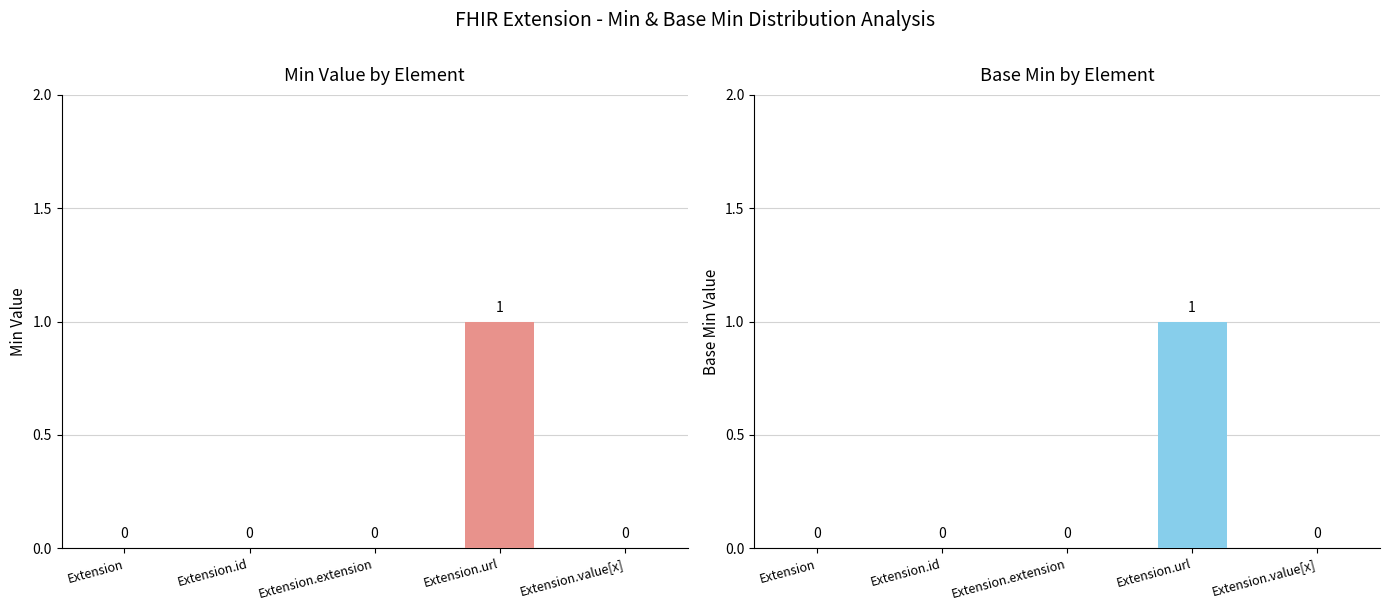

Count the number of data series in this chart.

2